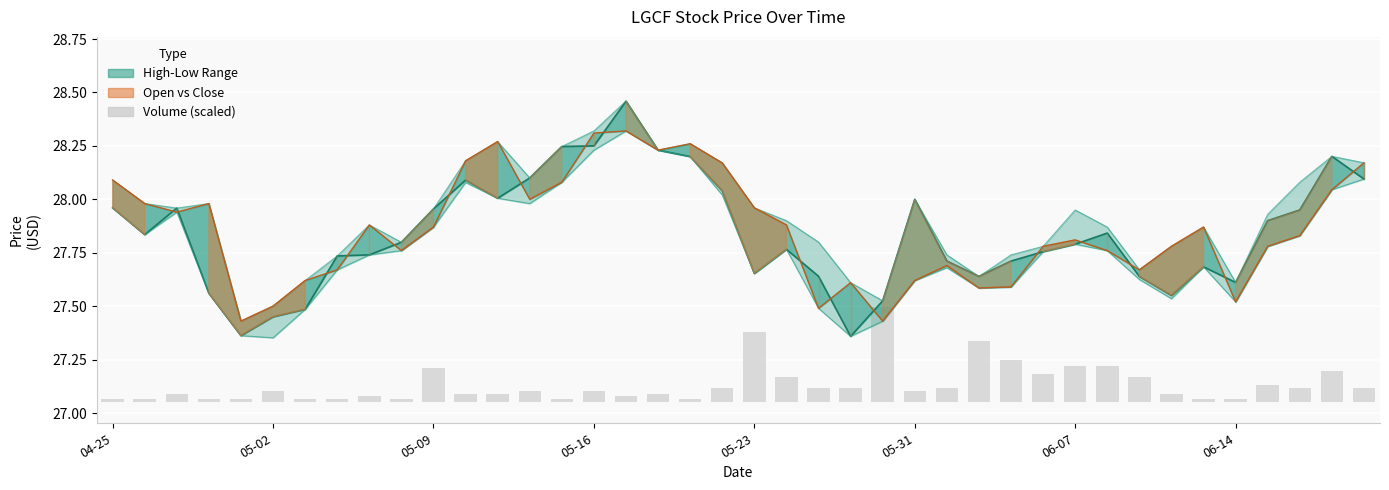

What is the maximum value shown in the chart?

28.5